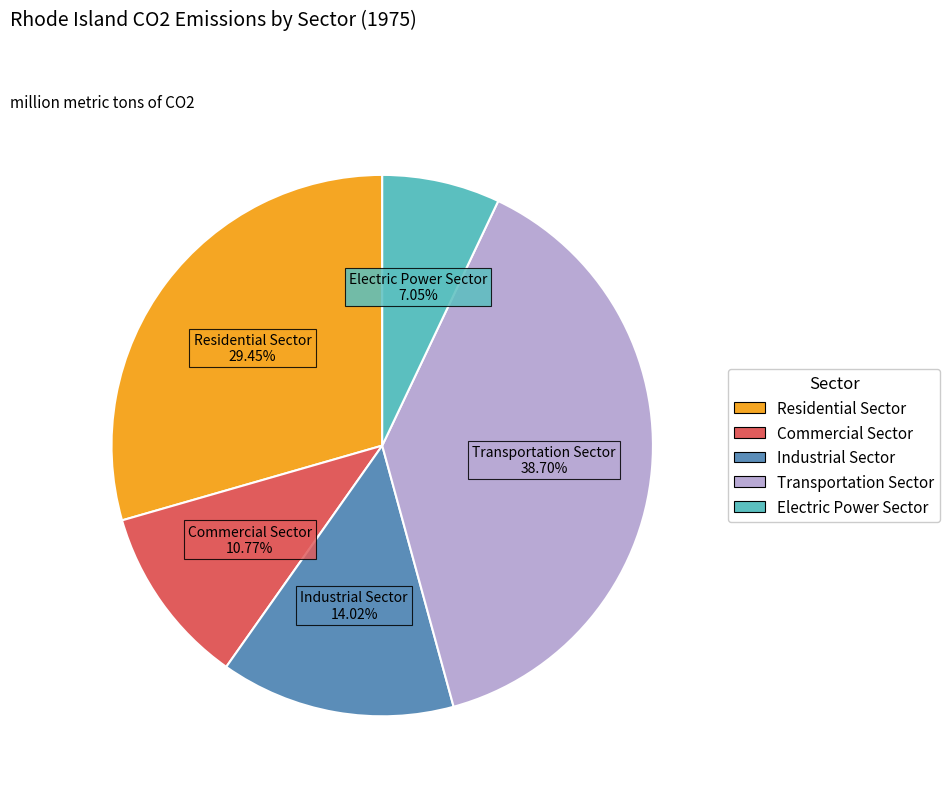

To the nearest percent, what is the difference between the Industrial Sector and Transportation Sector slice percentages?

25%